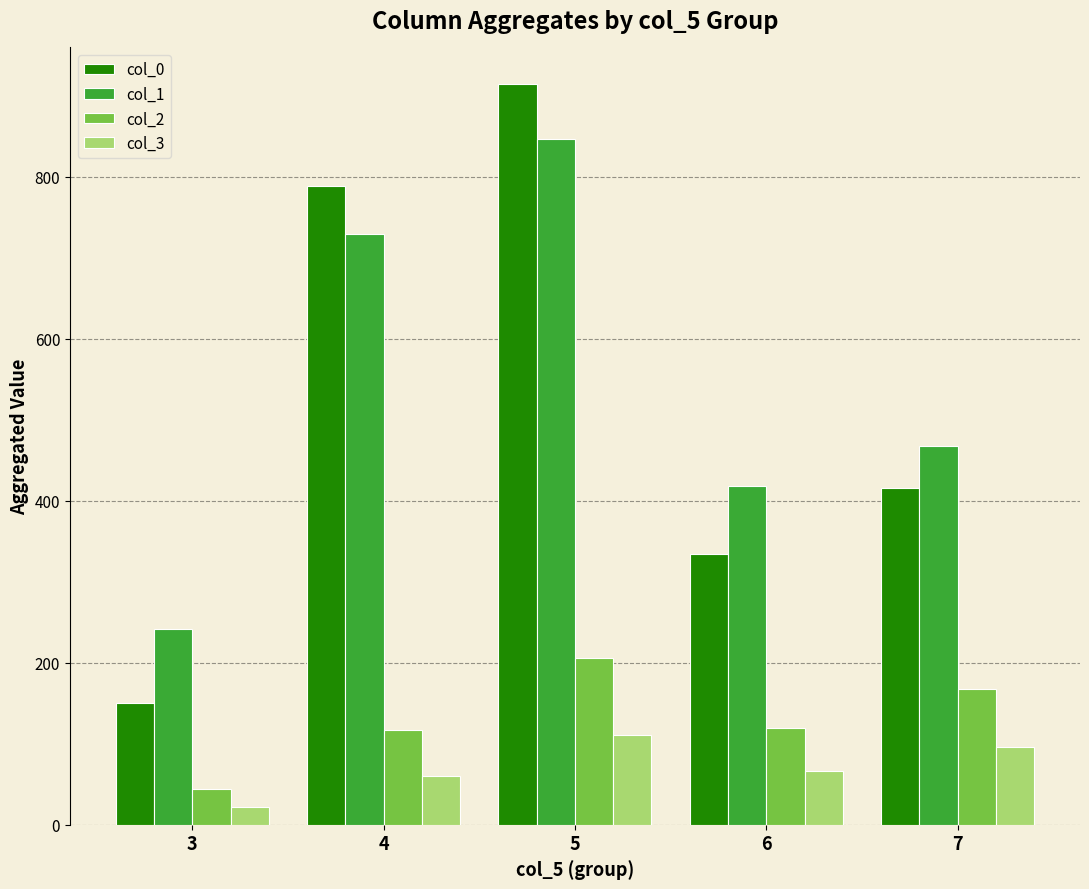

True or false: col_0 has a value of 415.6 at 7.

True